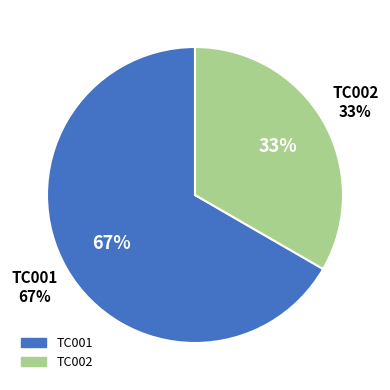

True or false: TC002 accounts for 43% of the total.

False